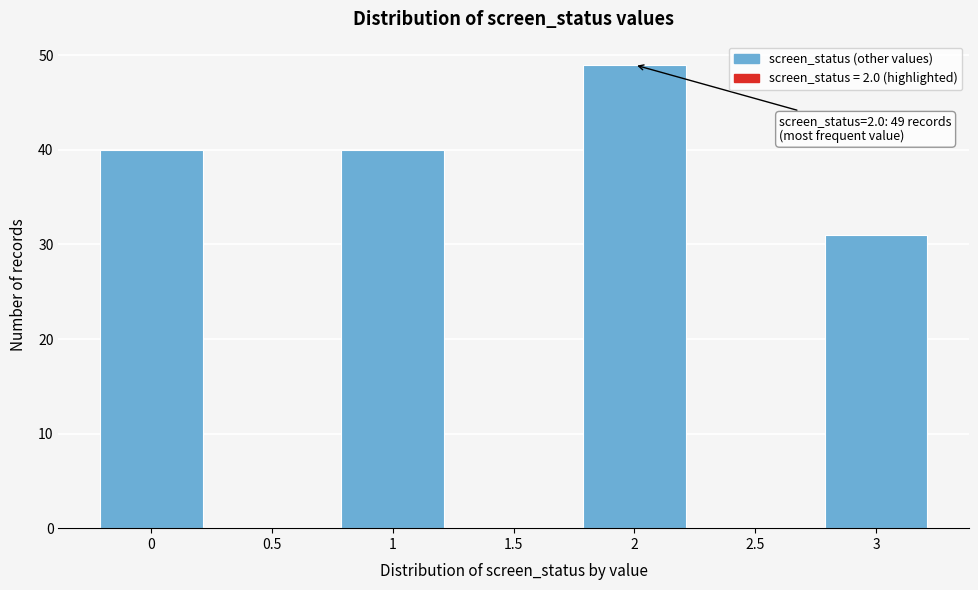

Reading right to left, transcribe all the data shown in this chart.

3=31	2.5=0	2=49	1.5=0	1=40	0.5=0	0=40